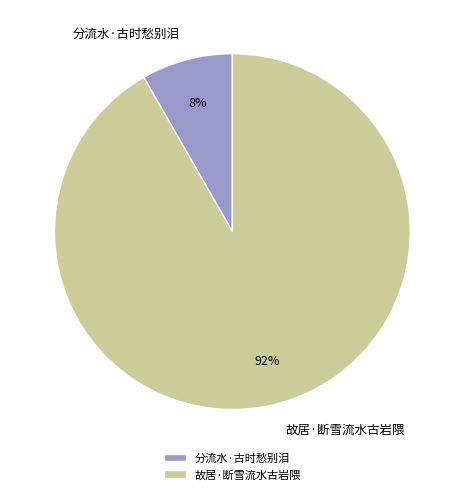

To the nearest percent, what is the combined percentage of 故居·断雪流水古岩隈 and 分流水·古时愁别泪?

100%